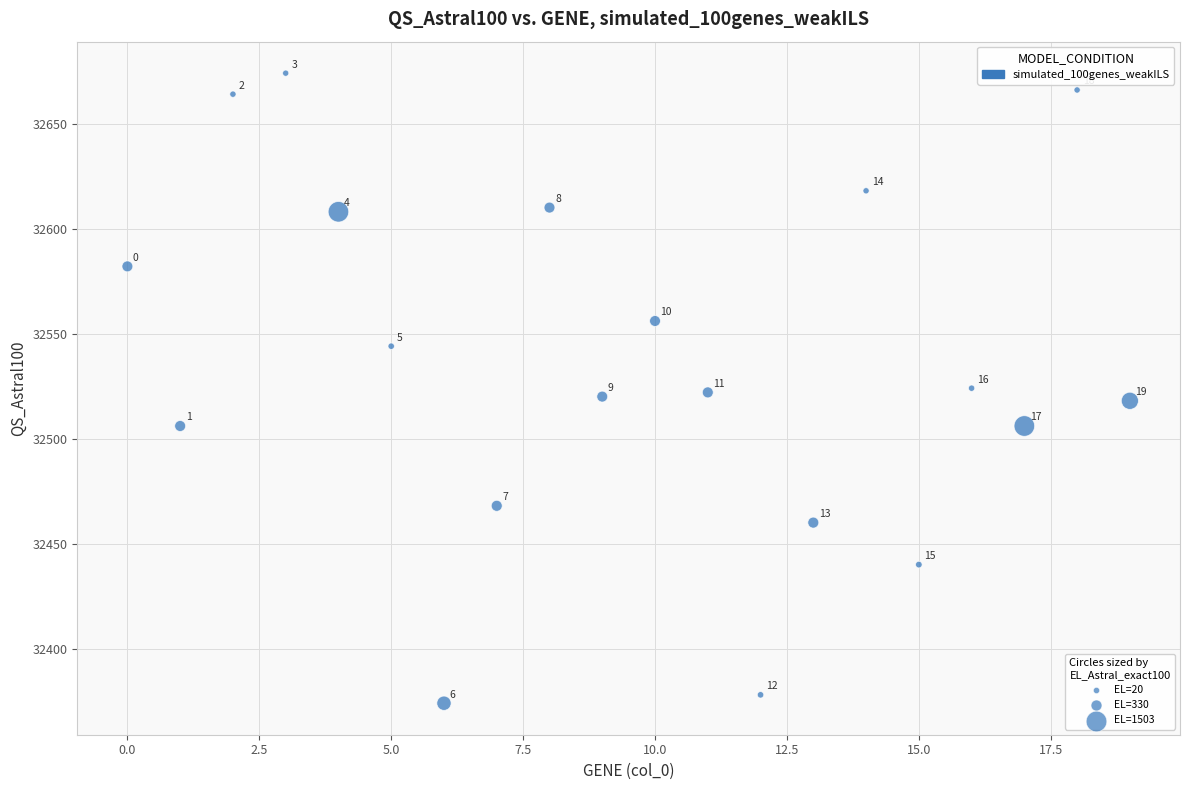

What is the range of Y values (max minus min)?

300